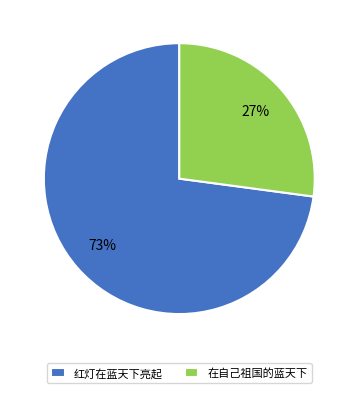

Which has a higher value, 在自己祖国的蓝天下 or 红灯在蓝天下亮起?

红灯在蓝天下亮起